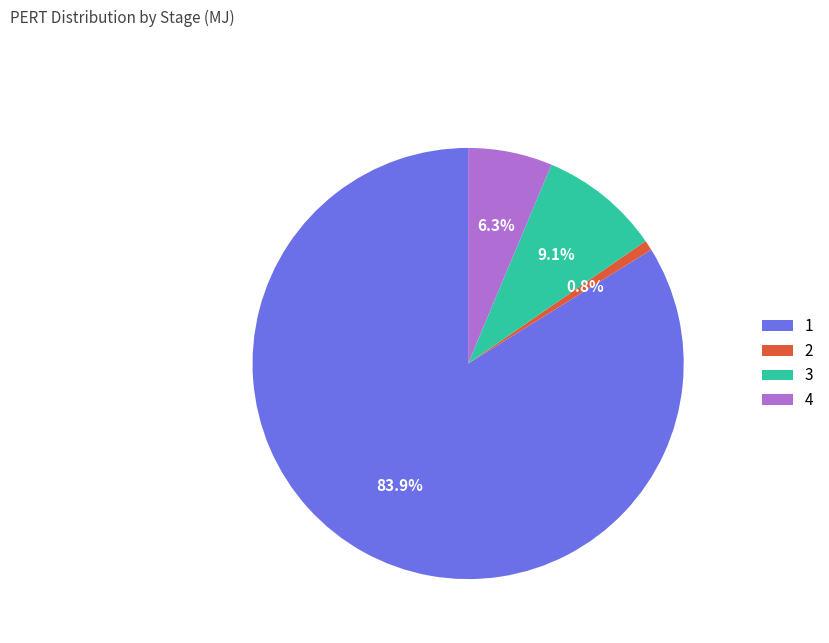

Rank the categories by value from lowest to highest.

2, 4, 3, 1